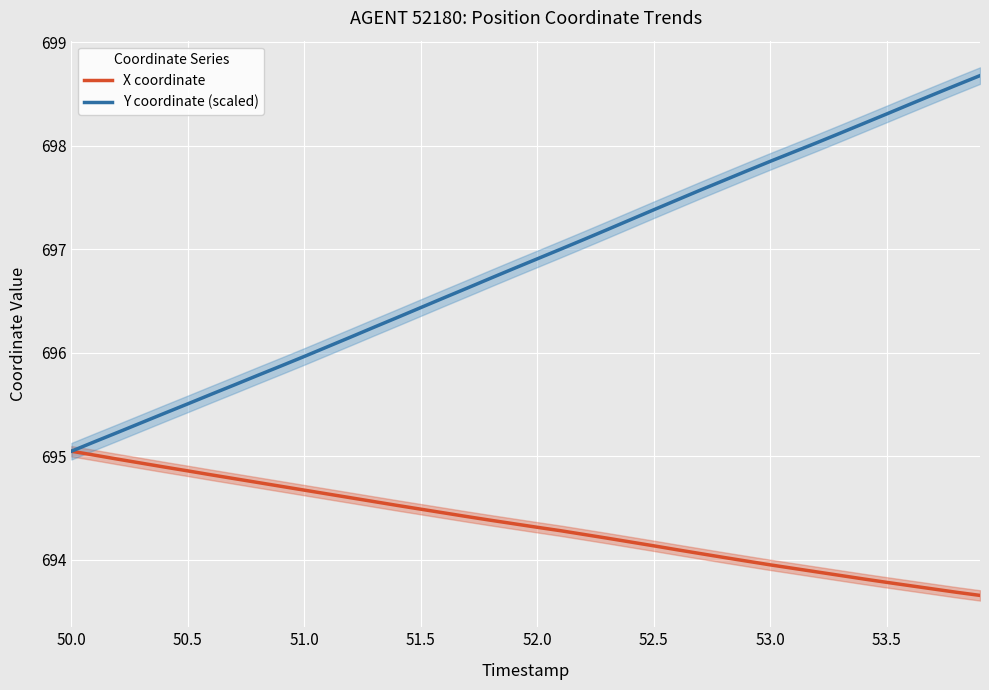

How many data points does each series have?

40